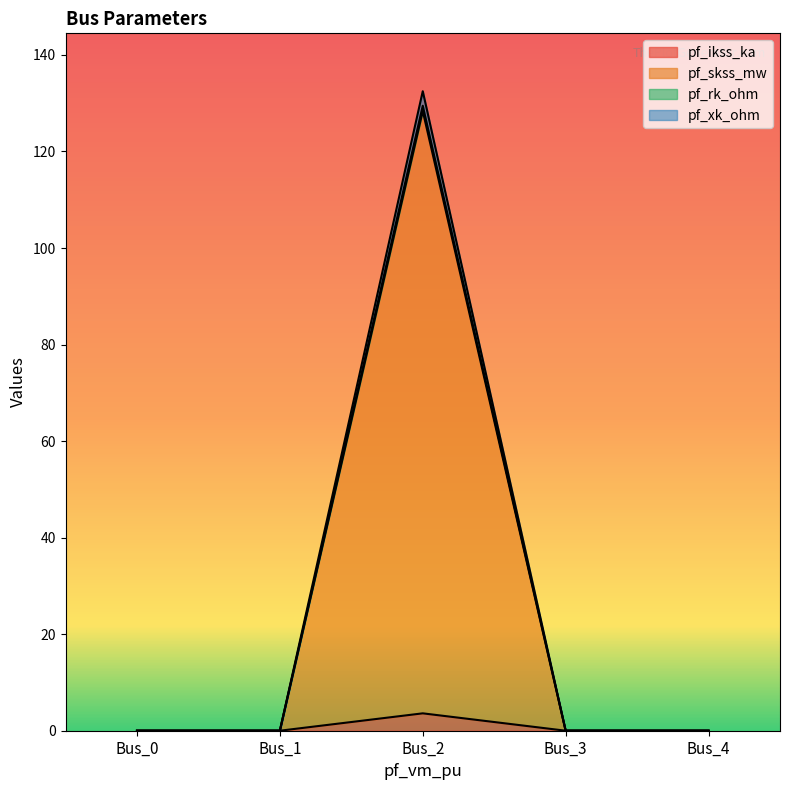

What is the maximum value shown in the chart?

132.5